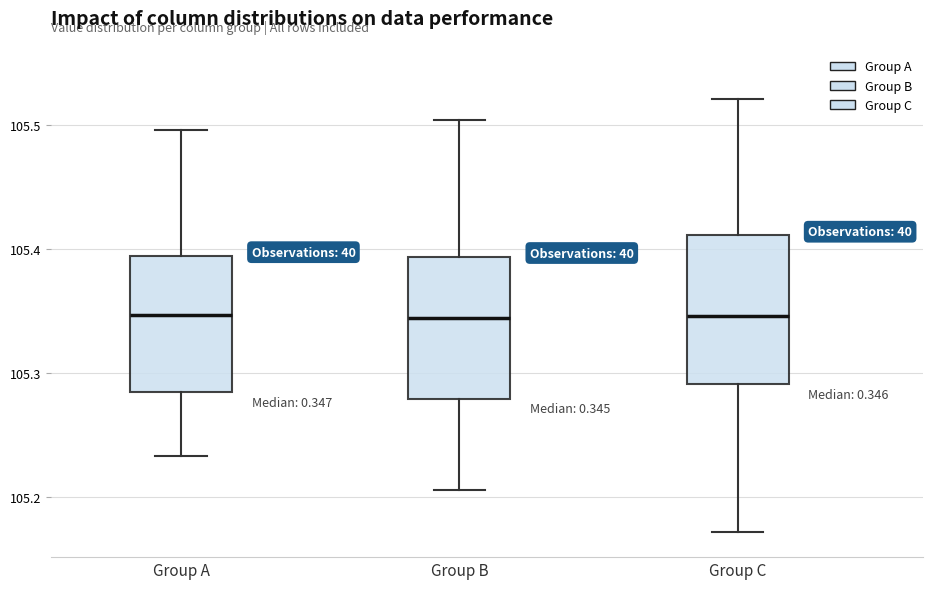

Where does the lower whisker of the box for Group A end on the y-axis? The values are not printed on the chart, so give them approximately, as read against the axis.

105.23